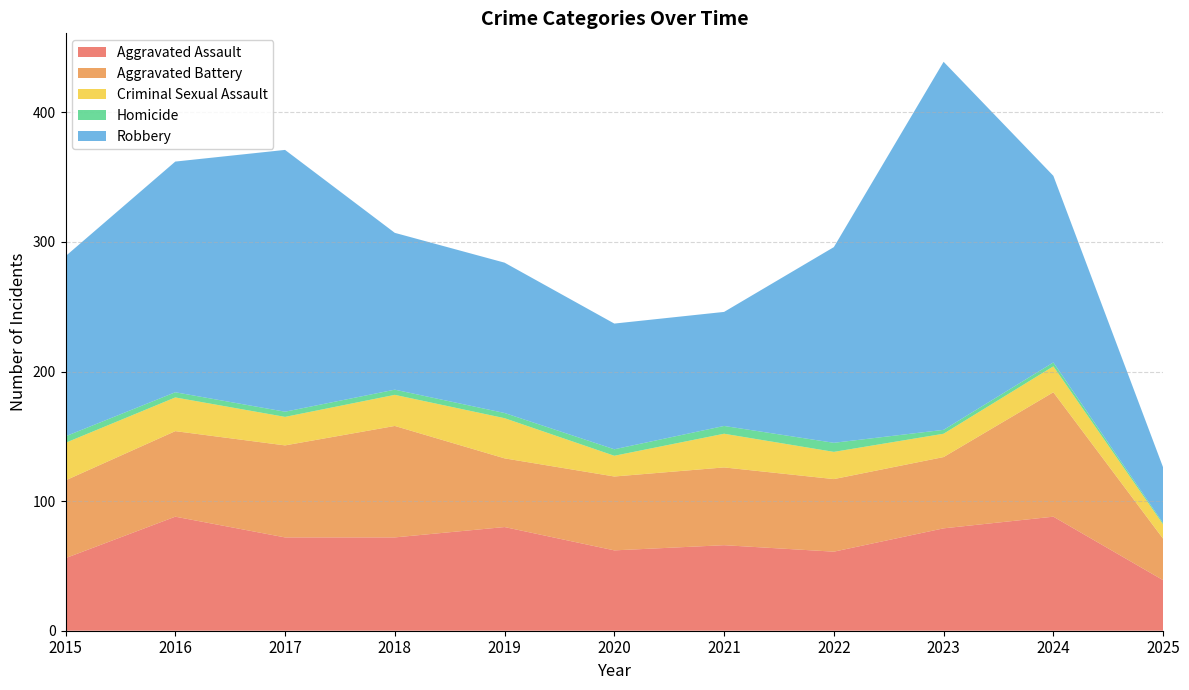

Reading left to right, list all the values displayed in this chart.

Aggravated Assault: 56	88	72	72	80	62	66	61	79	88	39
Aggravated Battery: 60	66	71	86	53	57	60	56	55	96	32
Criminal Sexual Assault: 29	26	22	24	31	16	26	21	18	20	11
Homicide: 5	4	4	4	4	5	6	7	3	3	1
Robbery: 139	178	202	121	116	97	88	151	284	144	43